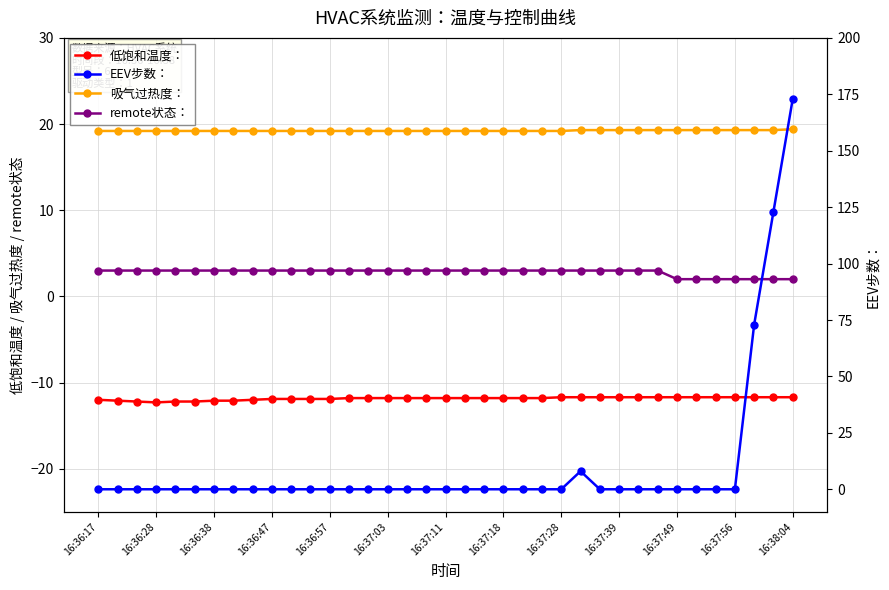

True or false: 吸气过热度： and 低饱和温度： intersect in this chart.

False